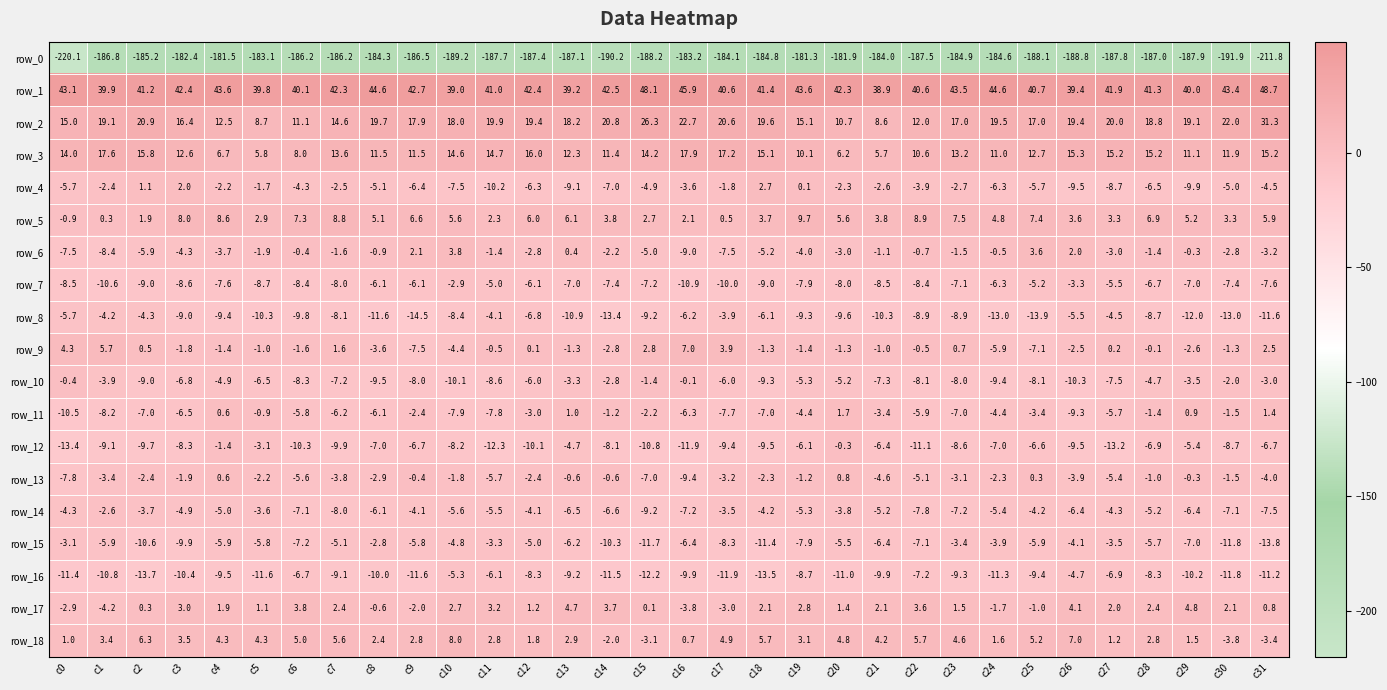

Where does the row_2 series first go above 19?

c1